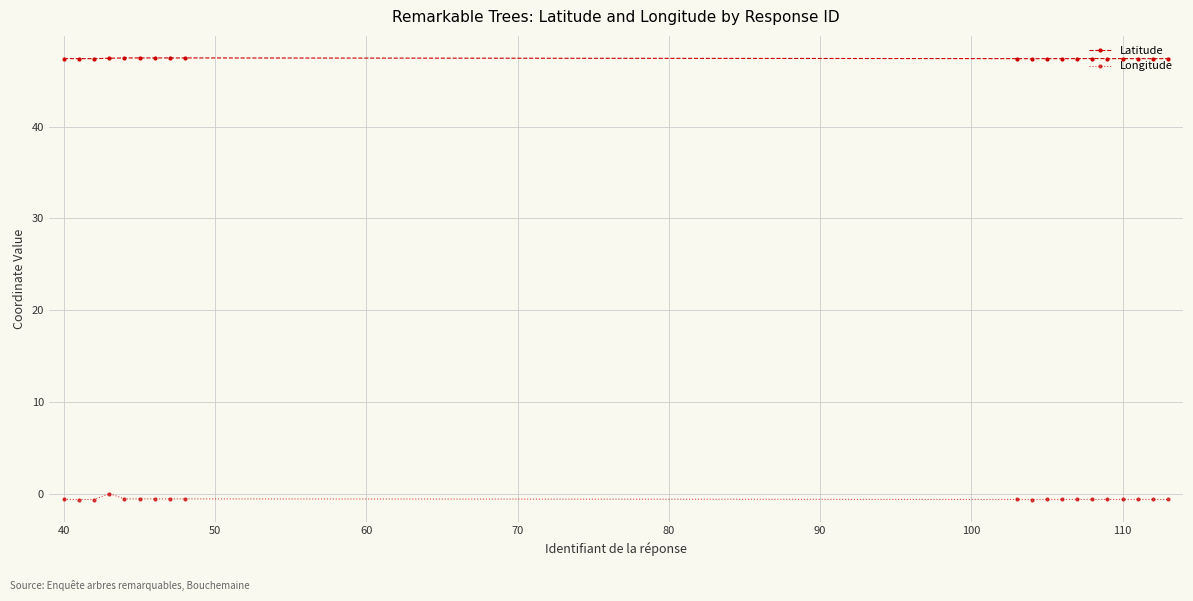

What is the maximum value for Latitude?

47.5